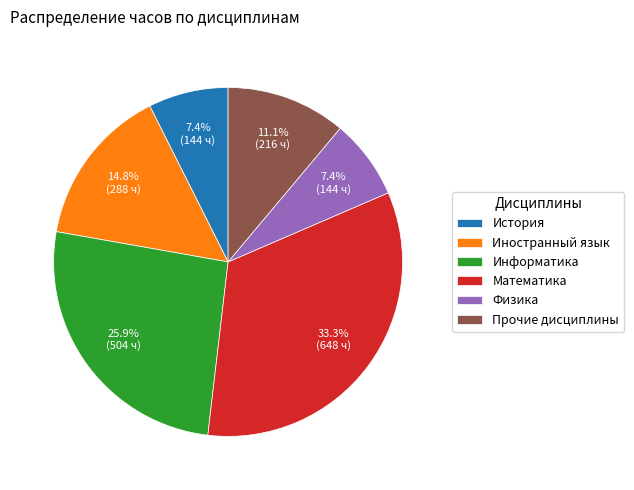

Which has a higher value, Математика or Иностранный язык?

Математика